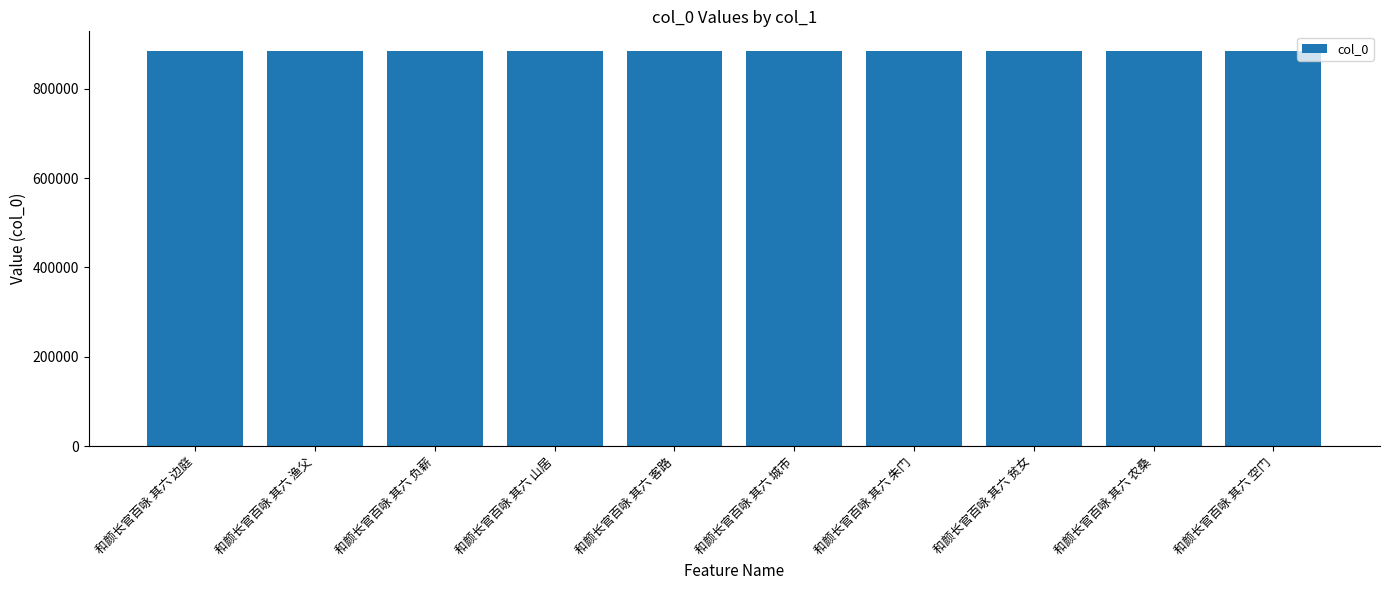

Approximately how many times larger is the value at 和颜长官百咏 其六 山居 compared to 和颜长官百咏 其六 边庭?

1.0